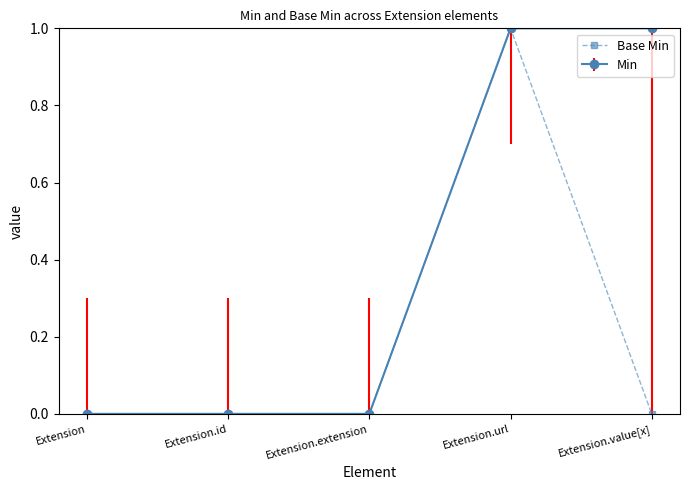

At which label does Base Min reach its peak?

Extension.url